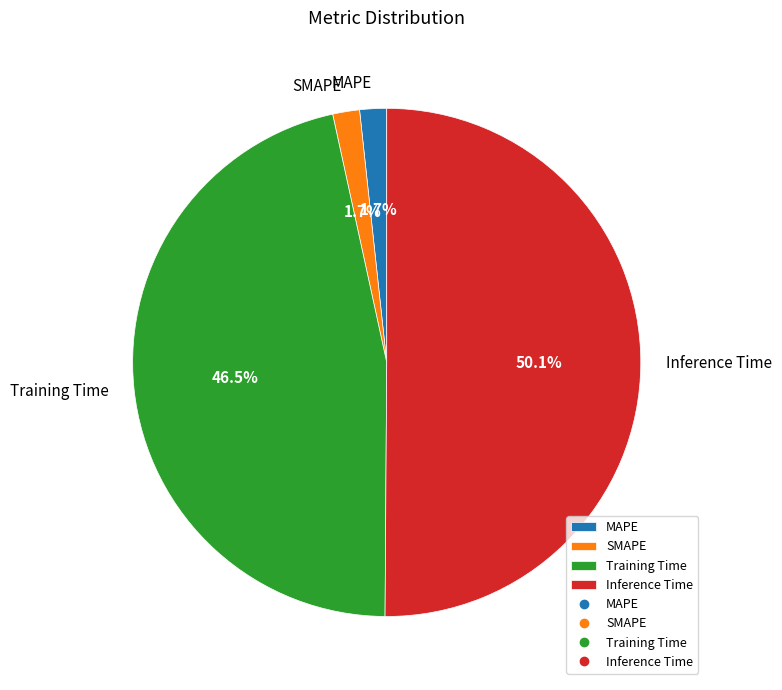

To the nearest percent, what is the combined percentage of SMAPE and Training Time?

48%